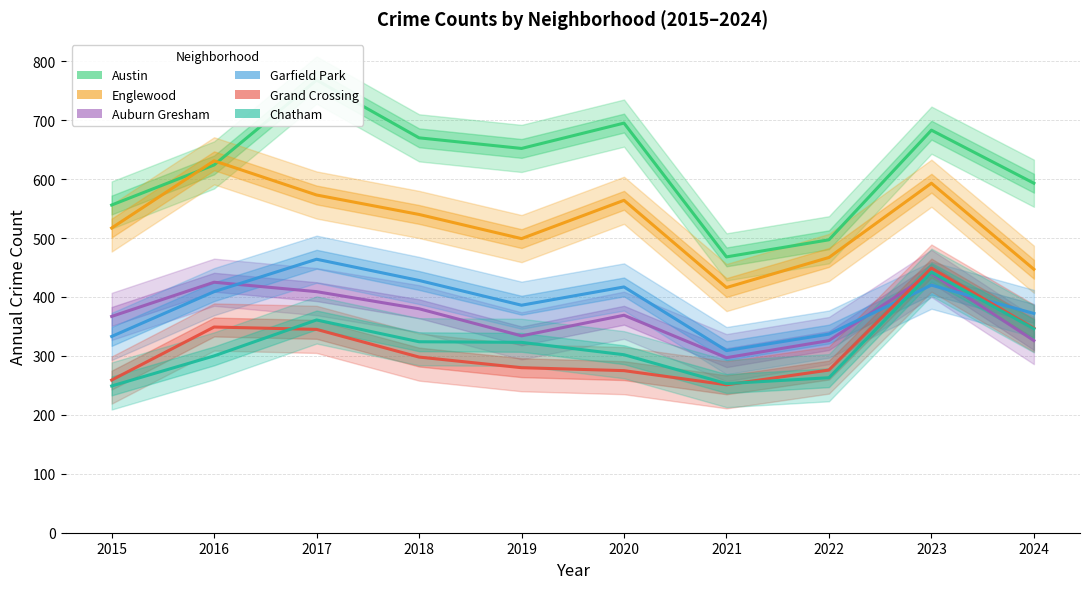

List the labels in order of Chatham value, smallest first.

2015, 2021, 2022, 2016, 2020, 2019, 2018, 2024, 2017, 2023